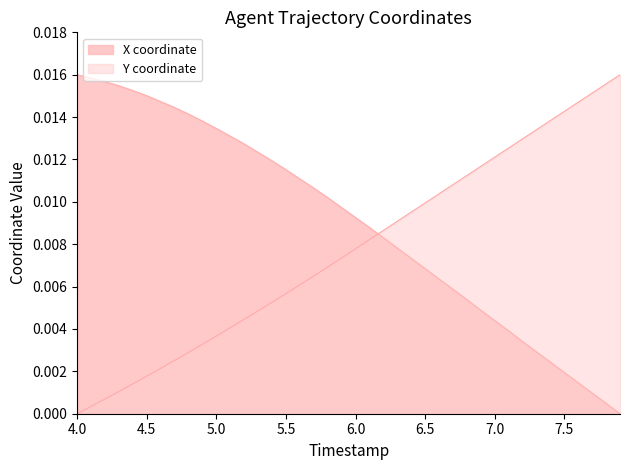

How many data points does each series have?

40